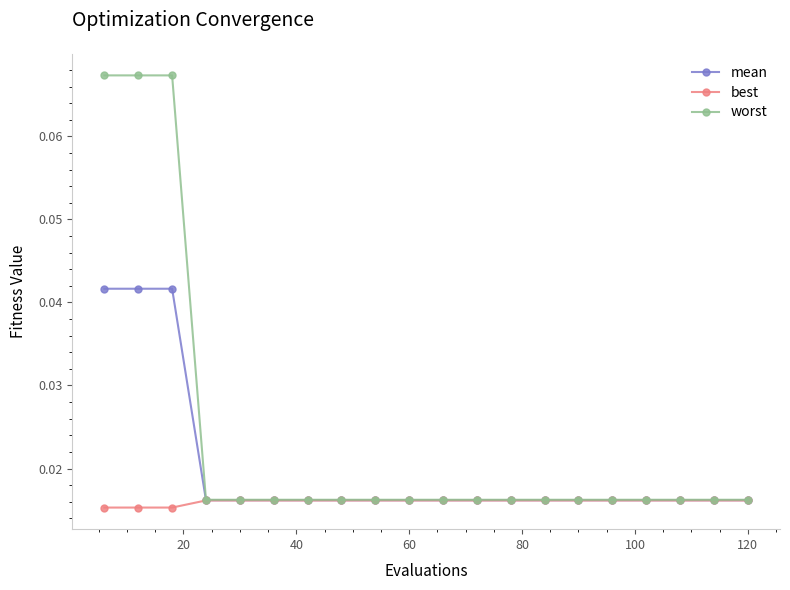

Which series has the largest total across all categories?

worst